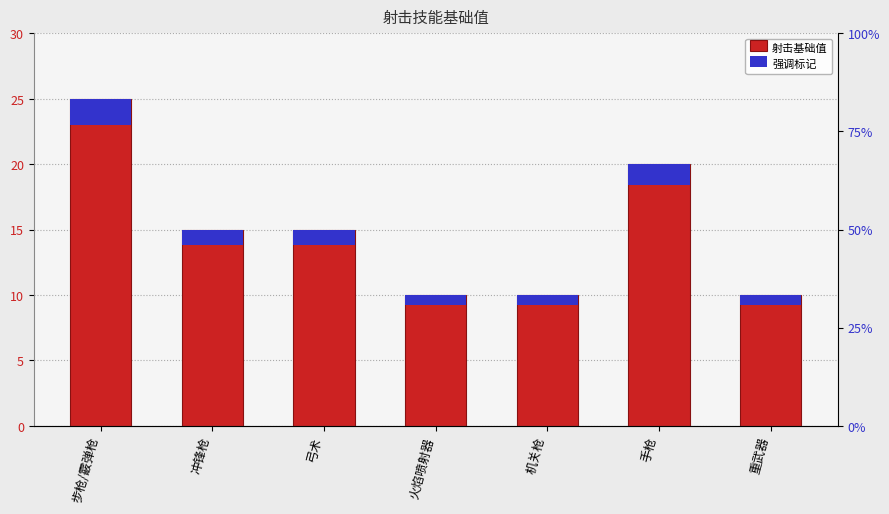

The 射击基础值 series shows 7.6 at 冲锋枪. True or false?

False